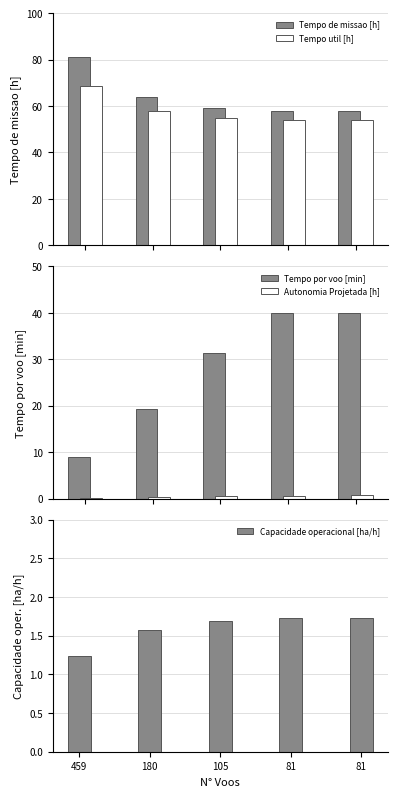

What is the value of the Tempo por voo [min] bar at the 1st from the left?

9.0